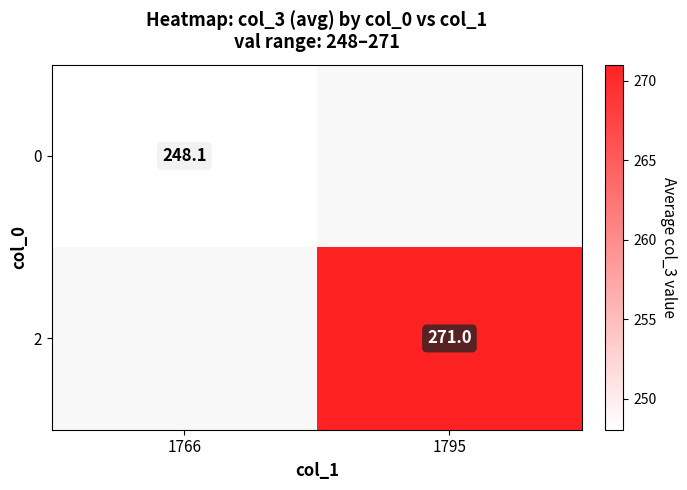

At how many categories does at least one series exceed 255?

1